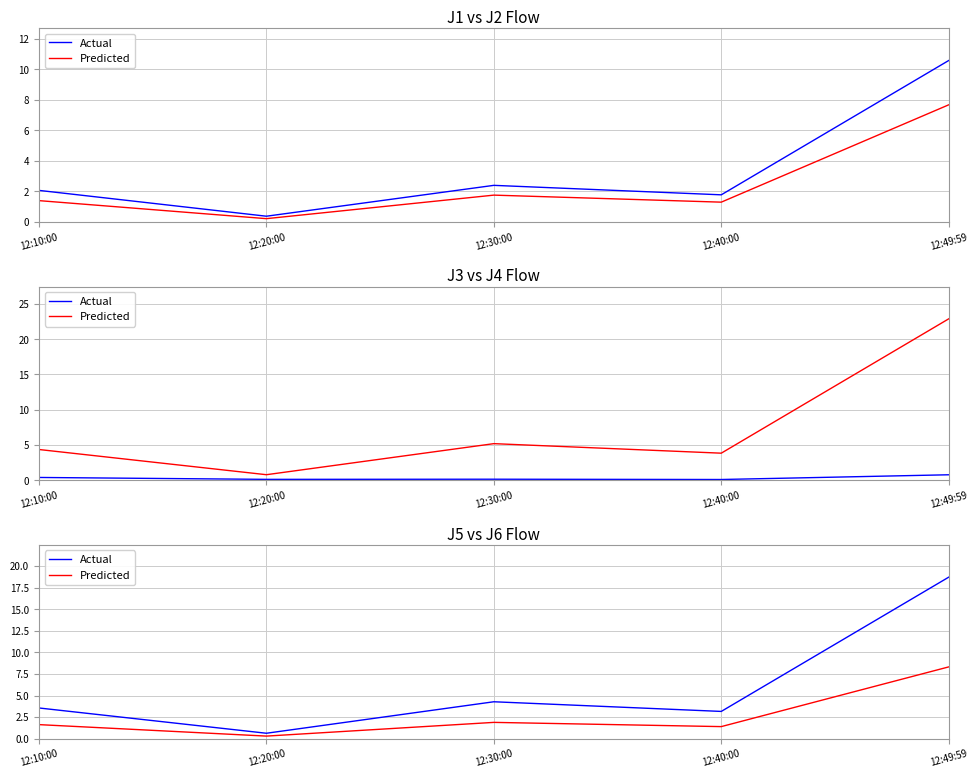

True or false: Actual has a value of 1.0 at 12:20:00.

False